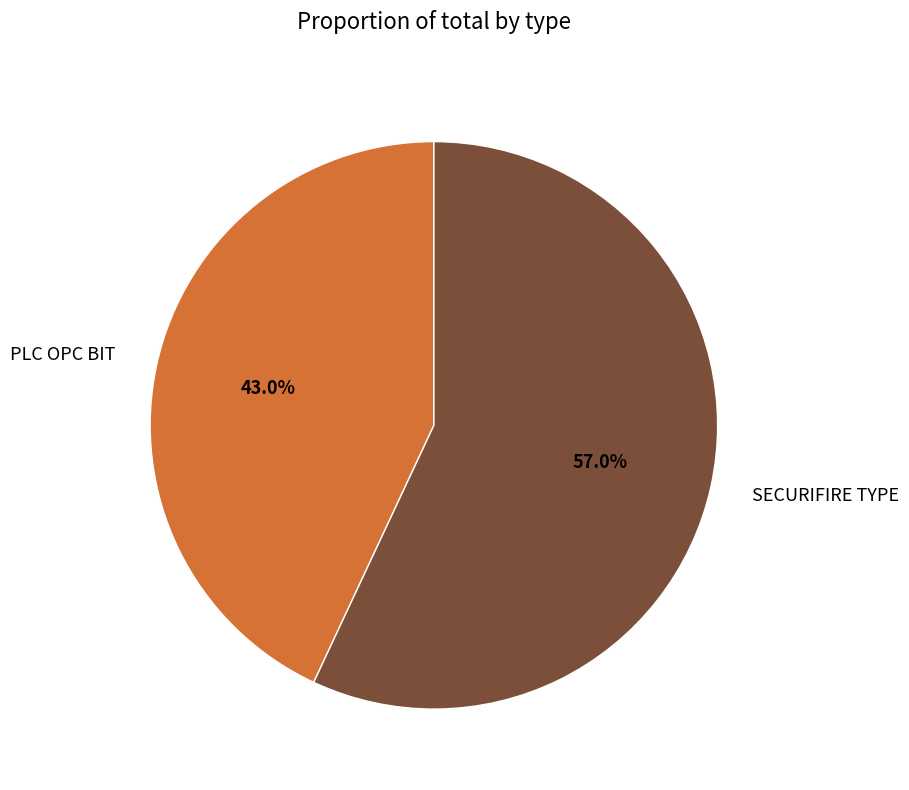

Between SECURIFIRE TYPE and PLC OPC BIT, which is larger?

SECURIFIRE TYPE